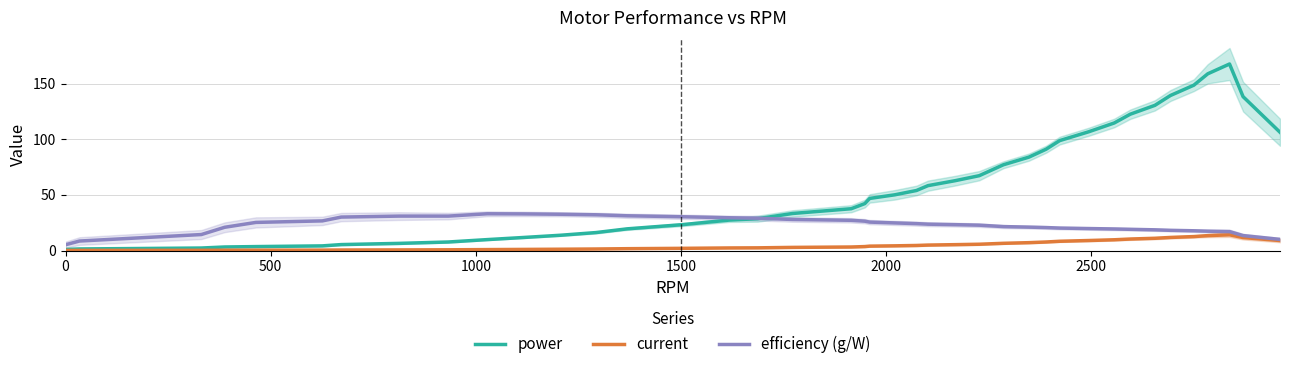

Reading left to right, what are all the values shown in this chart?

power: 1.0	1.4	2.2	3.2	3.5	4.2	5.3	6.4	7.7	9.8	11.7	13.8	16.2	19.5	23.2	27.4	28.6	33.3	37.6	42.2	46.9	50.1	54.0	58.4	62.8	67.4	77.2	84.1	91.2	98.9	106.9	114.8	122.7	130.7	139.6	148.8	159.1	167.9	138.5	106.5
current: 0.1	0.1	0.2	0.3	0.3	0.4	0.4	0.5	0.6	0.8	1.0	1.2	1.4	1.6	1.9	2.3	2.4	2.8	3.2	3.5	3.9	4.2	4.5	4.9	5.3	5.6	6.5	7.1	7.7	8.3	9.0	9.7	10.3	11.0	11.8	12.5	13.4	14.1	11.7	9.0
efficiency (g/W): 5.2	8.5	14.4	20.9	25.3	26.7	30.1	31.0	31.0	33.1	33.0	32.6	32.2	31.3	30.4	29.5	29.1	27.9	27.2	26.4	25.6	24.8	24.2	23.7	23.3	22.8	21.5	21.0	20.7	20.2	19.8	19.4	19.1	18.6	18.2	17.8	17.4	17.0	13.4	10.0